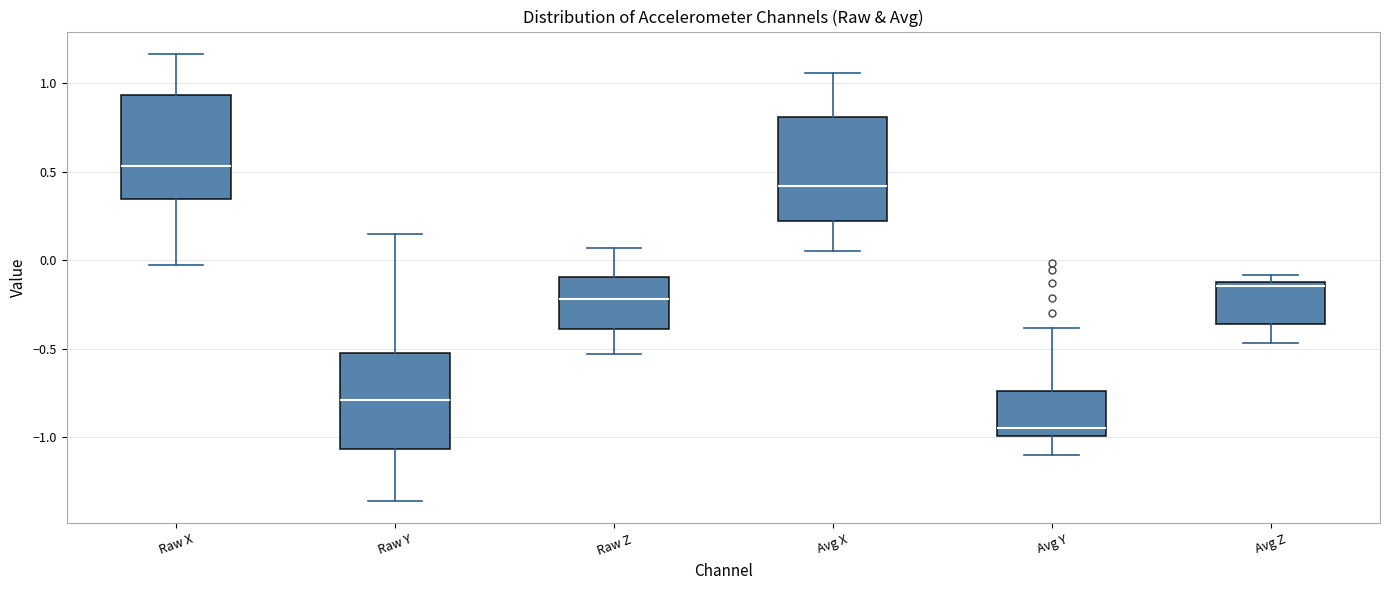

Which box's median line is the highest?

Raw X